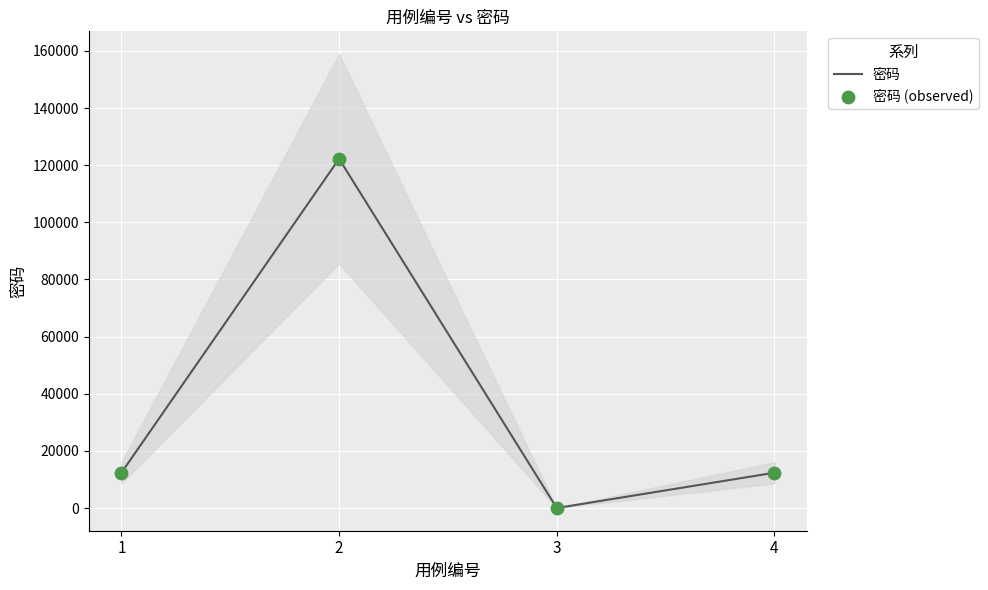

Which series contains the highest Y value?

密码